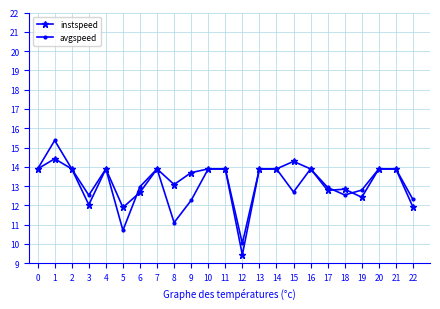

True or false: avgspeed and instspeed intersect in this chart.

True